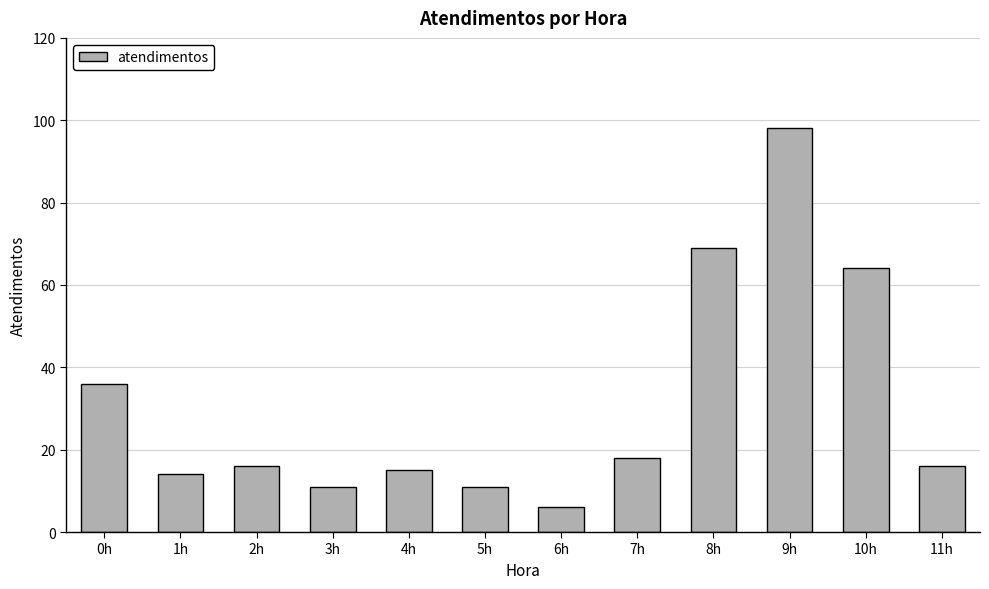

What is the value of the 1st bar from the left?

36